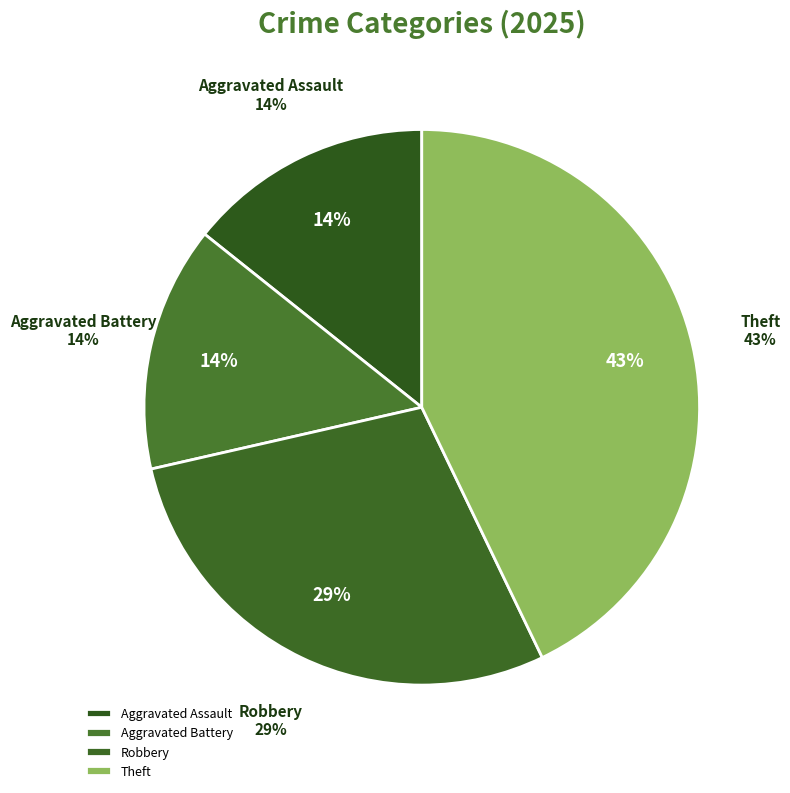

Count the number of slices in the pie.

6